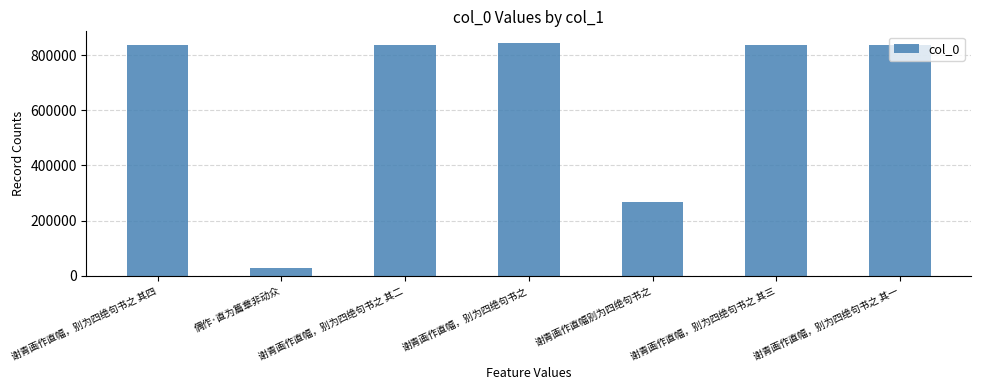

What is the difference between the maximum and second lowest values?

576372